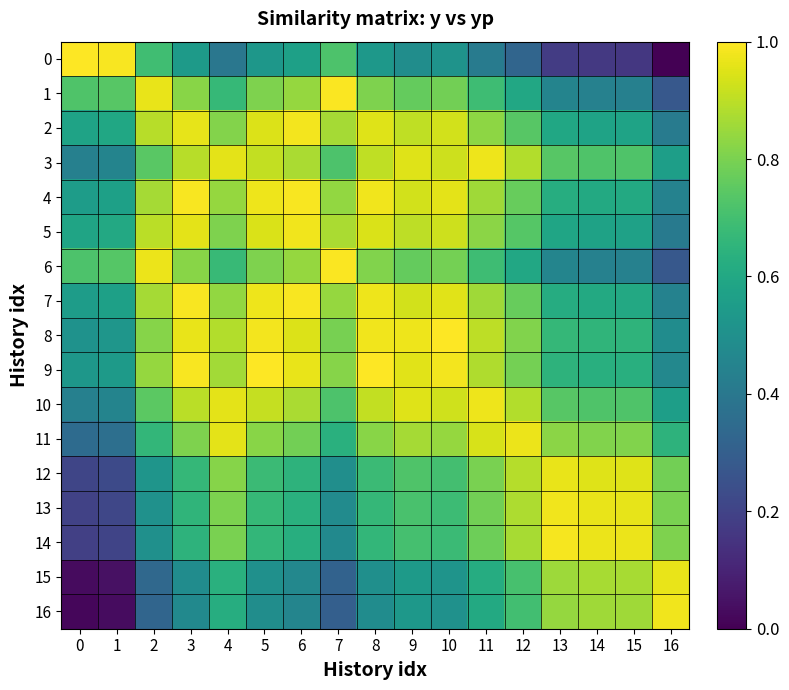

Which has a higher value, 1 or 16?

1